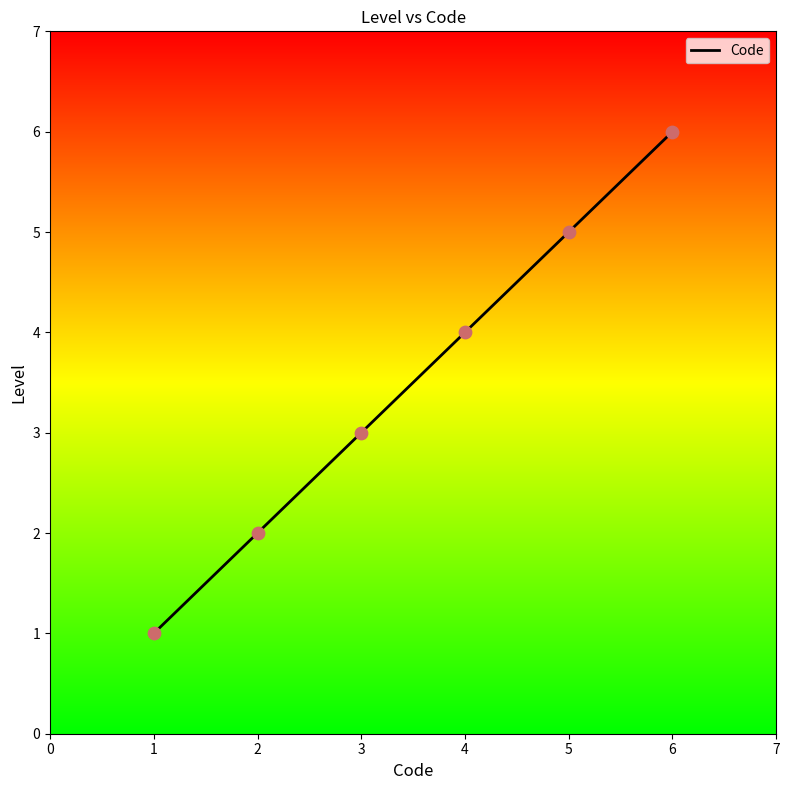

What is the change in value from 1 to 5?

+4